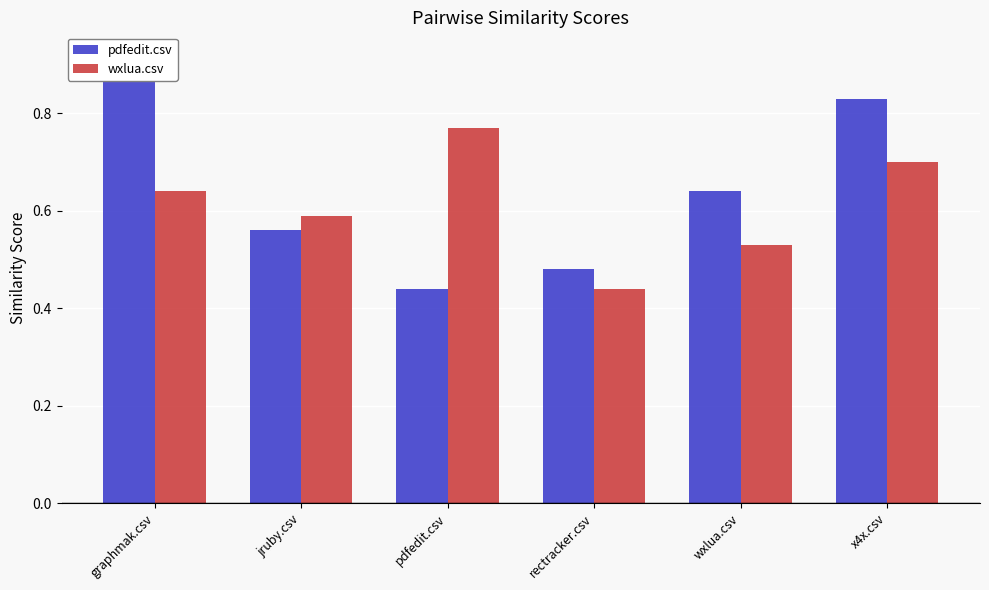

What value does the pdfedit.csv series have at pdfedit.csv?

0.4